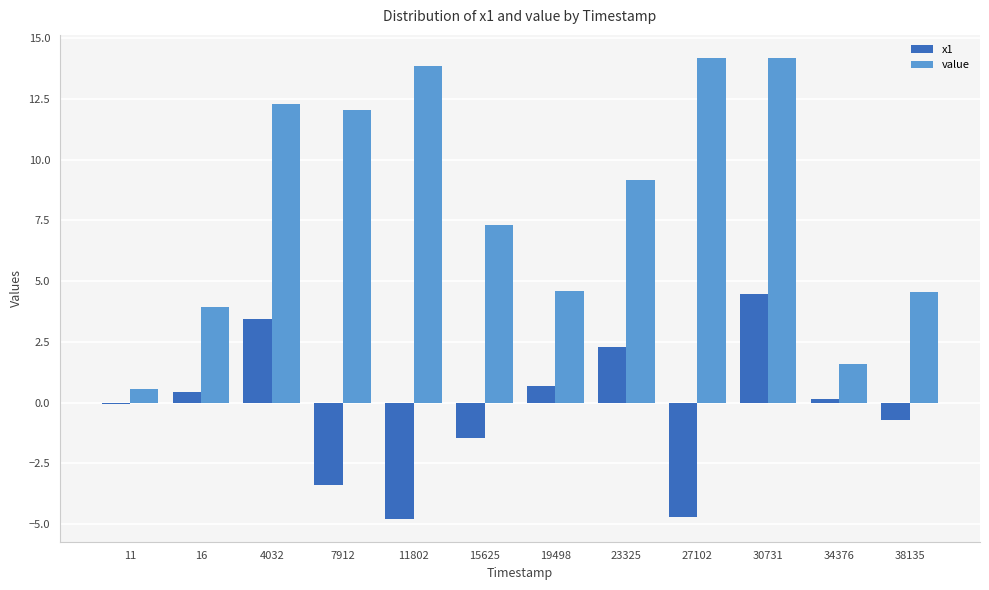

How many data points in value are less than 9?

6